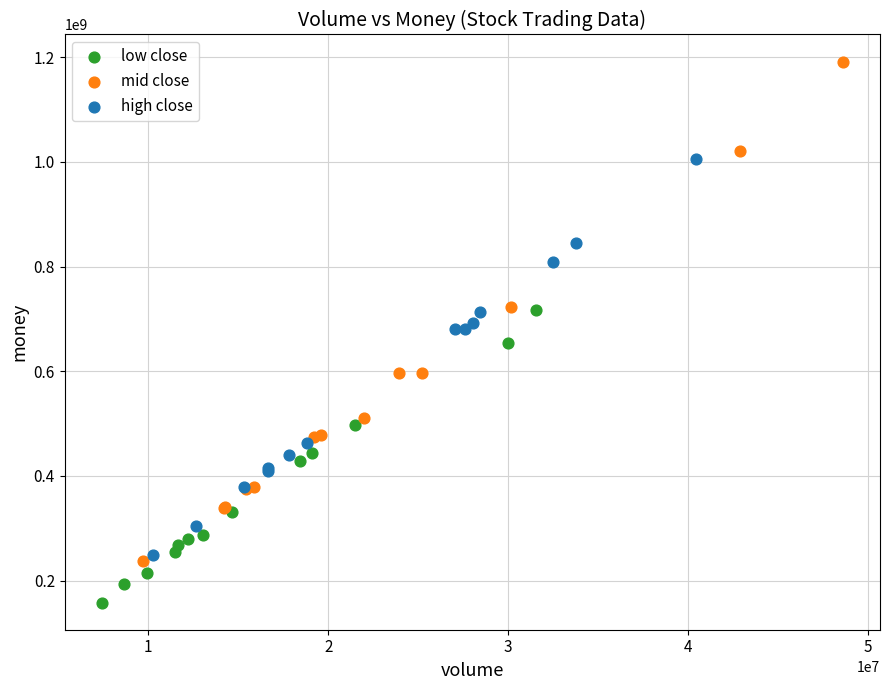

Which series reaches the maximum Y coordinate?

mid close